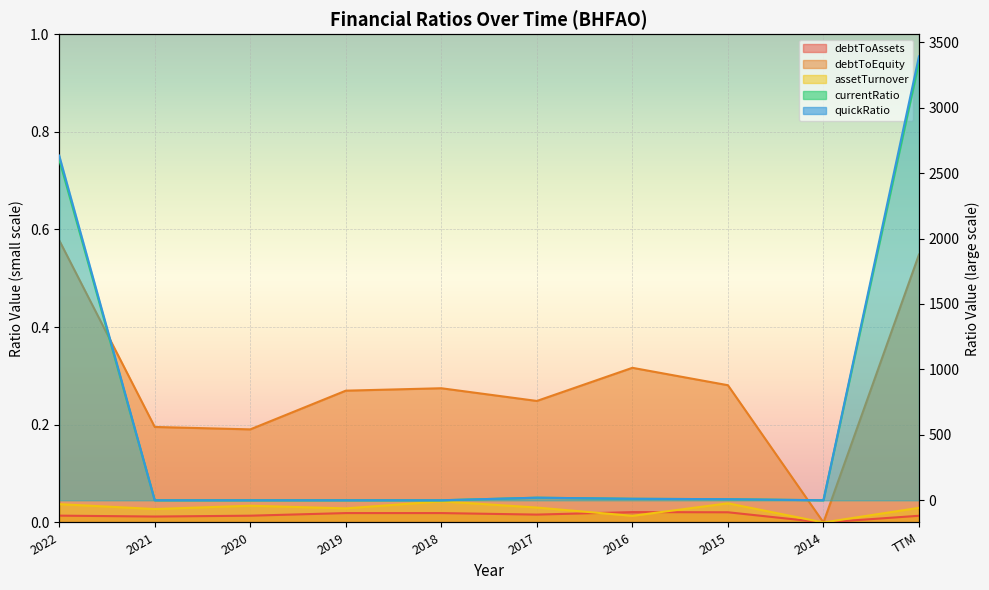

Rank the categories by debtToEquity value from highest to lowest.

2022, TTM, 2016, 2015, 2018, 2019, 2017, 2021, 2020, 2014